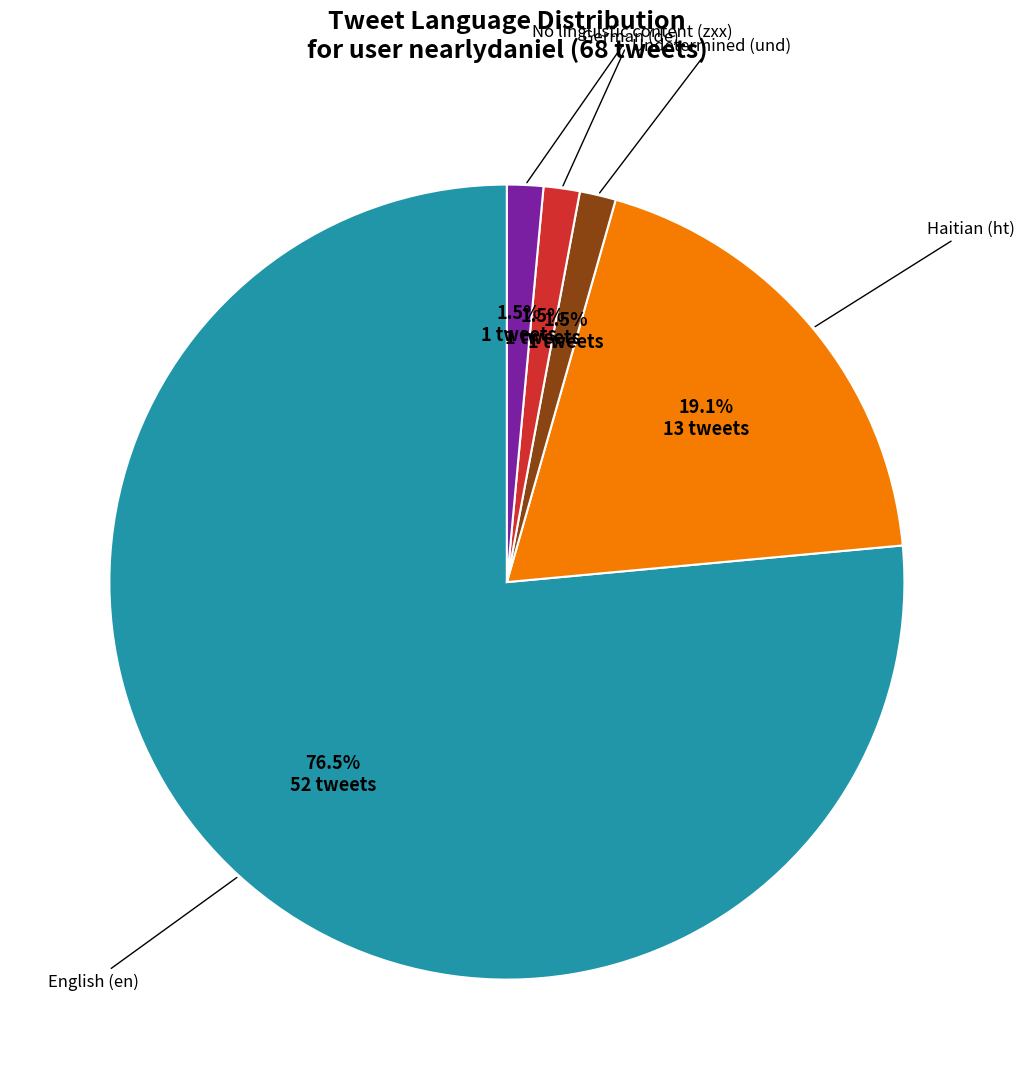

Is there a majority slice in this chart?

Yes